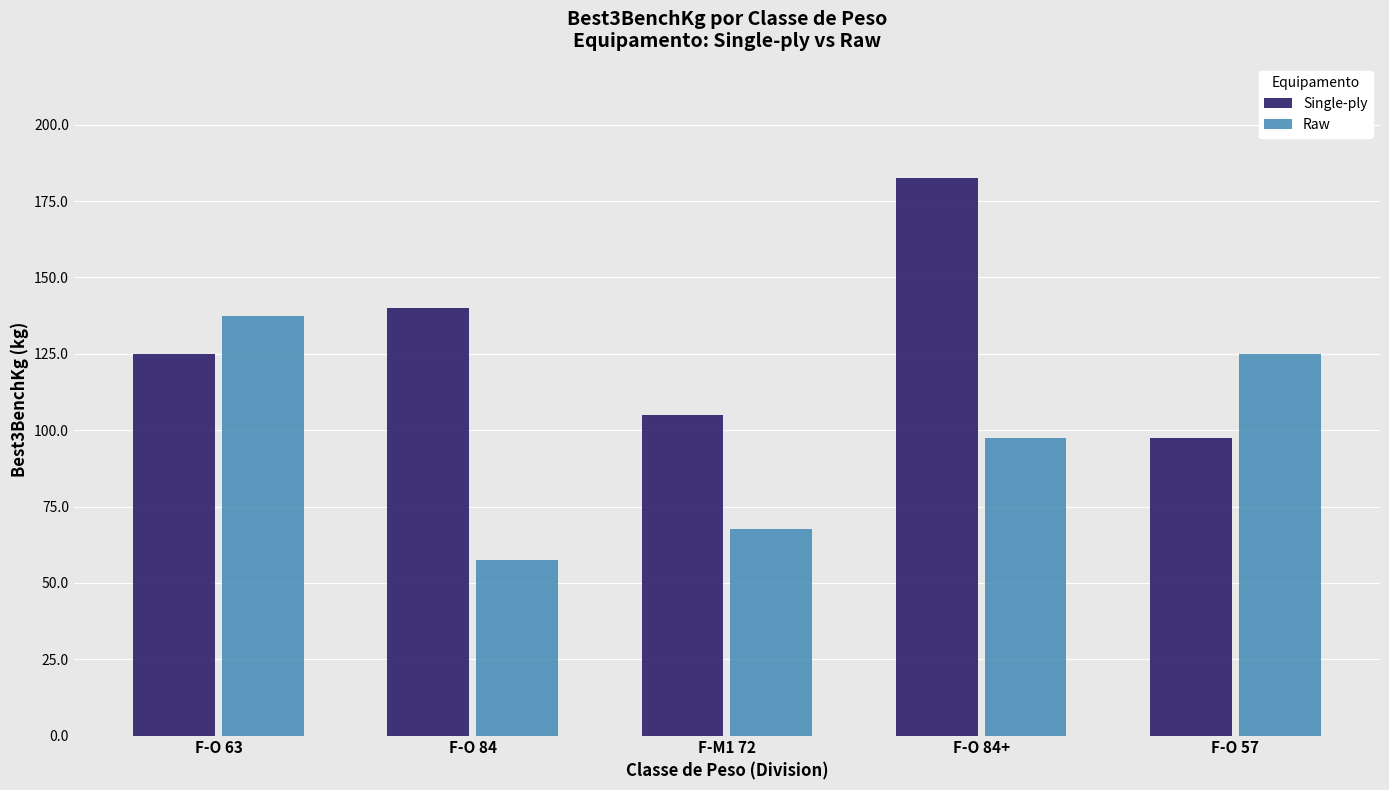

List the series in order of their overall mean, lowest first.

Raw, Single-ply